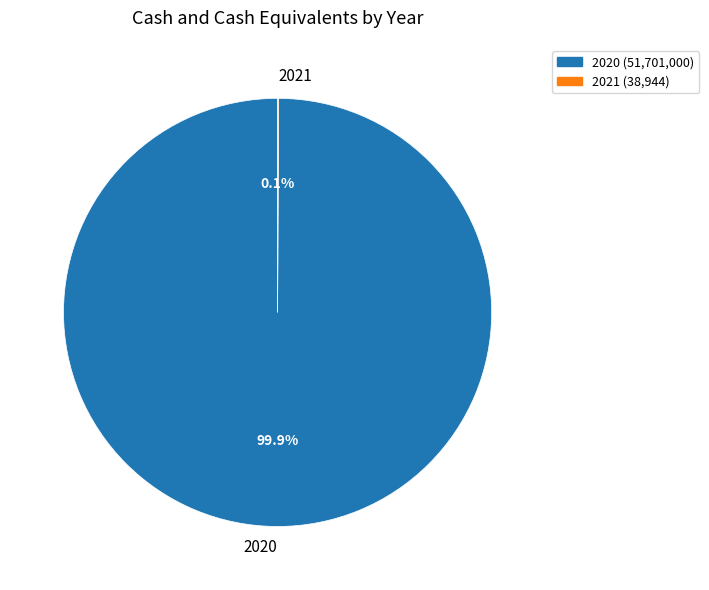

What percentage is the 2020 slice, to the nearest percent?

100%